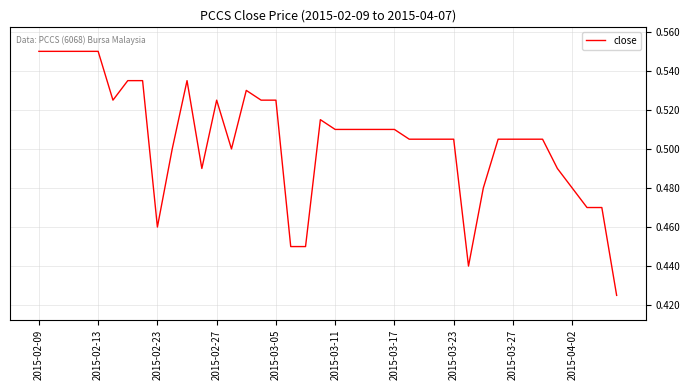

How many lines are shown in the chart?

1